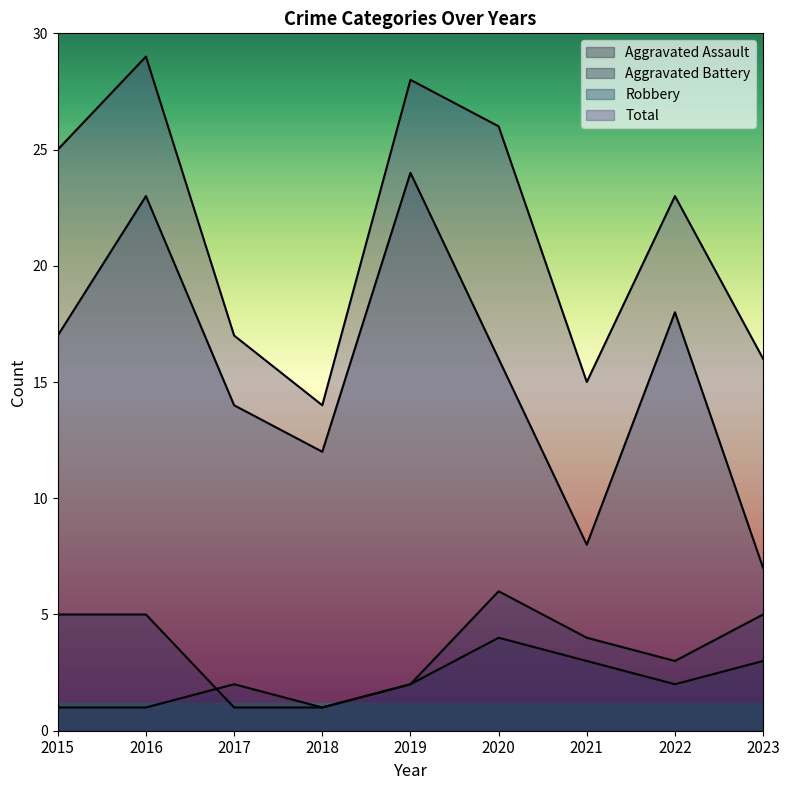

Rank the series at 2023 from highest to lowest value.

Total, Robbery, Aggravated Battery, Aggravated Assault